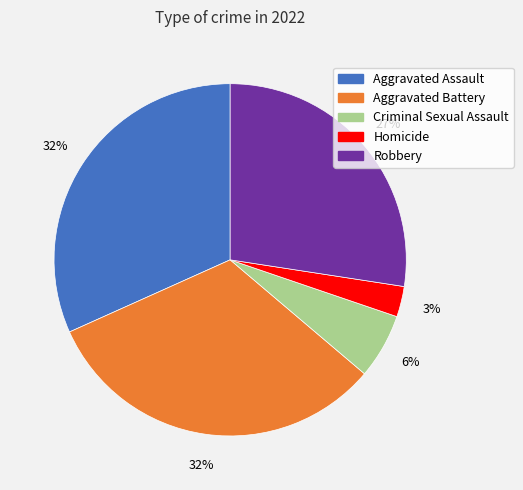

What is the smallest slice in the pie chart?

Homicide